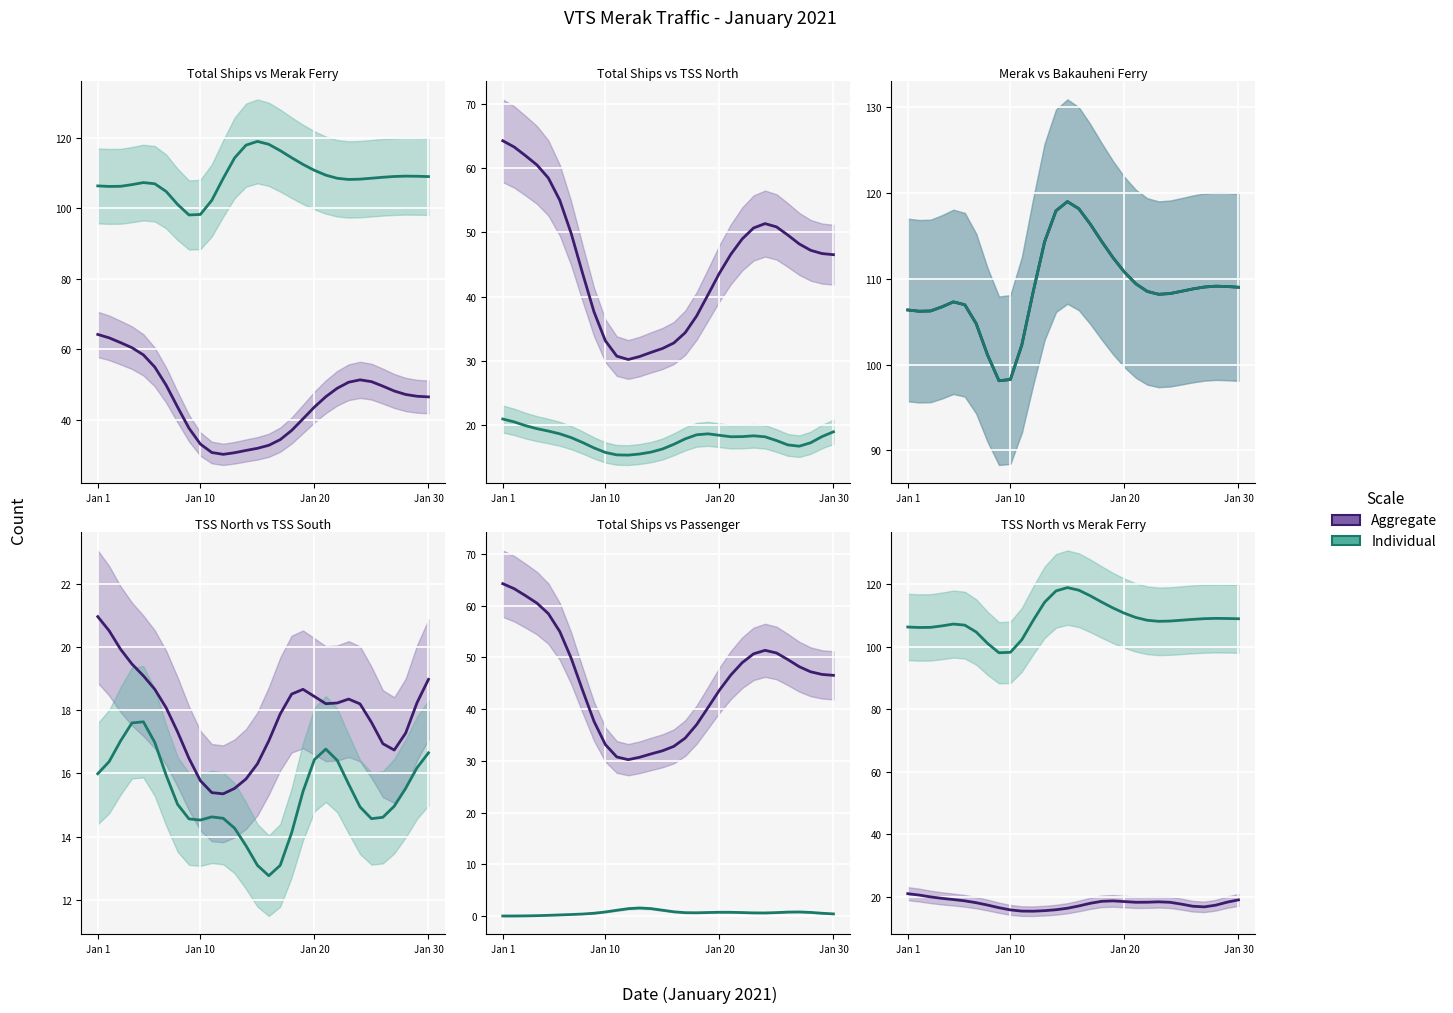

True or false: Total Kapal (DN+LN) and Ferry (Merak) intersect in this chart.

False